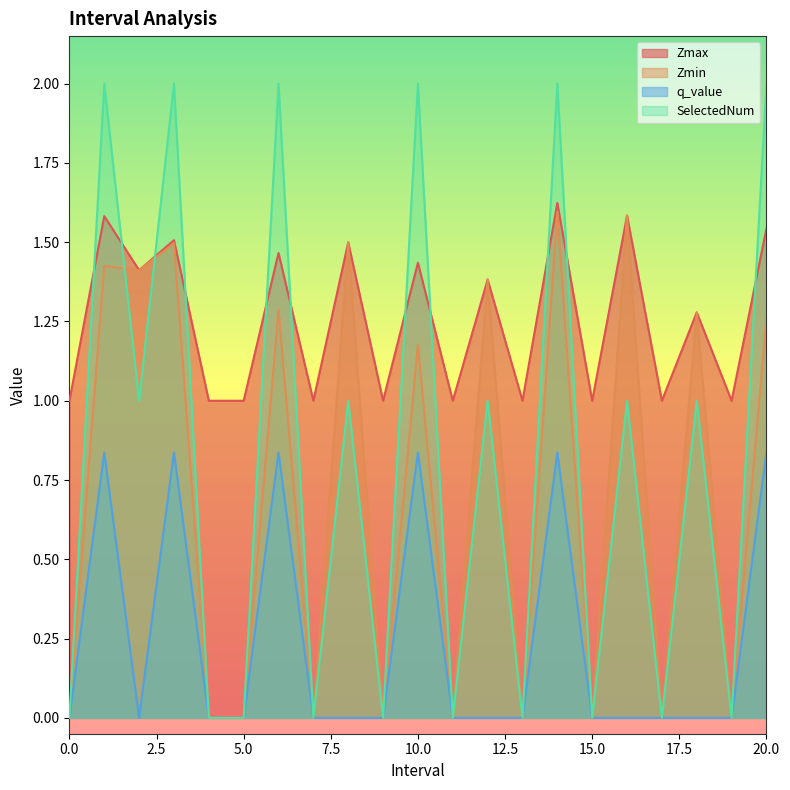

Is it true that SelectedNum equals 3.1 at 14.0?

False